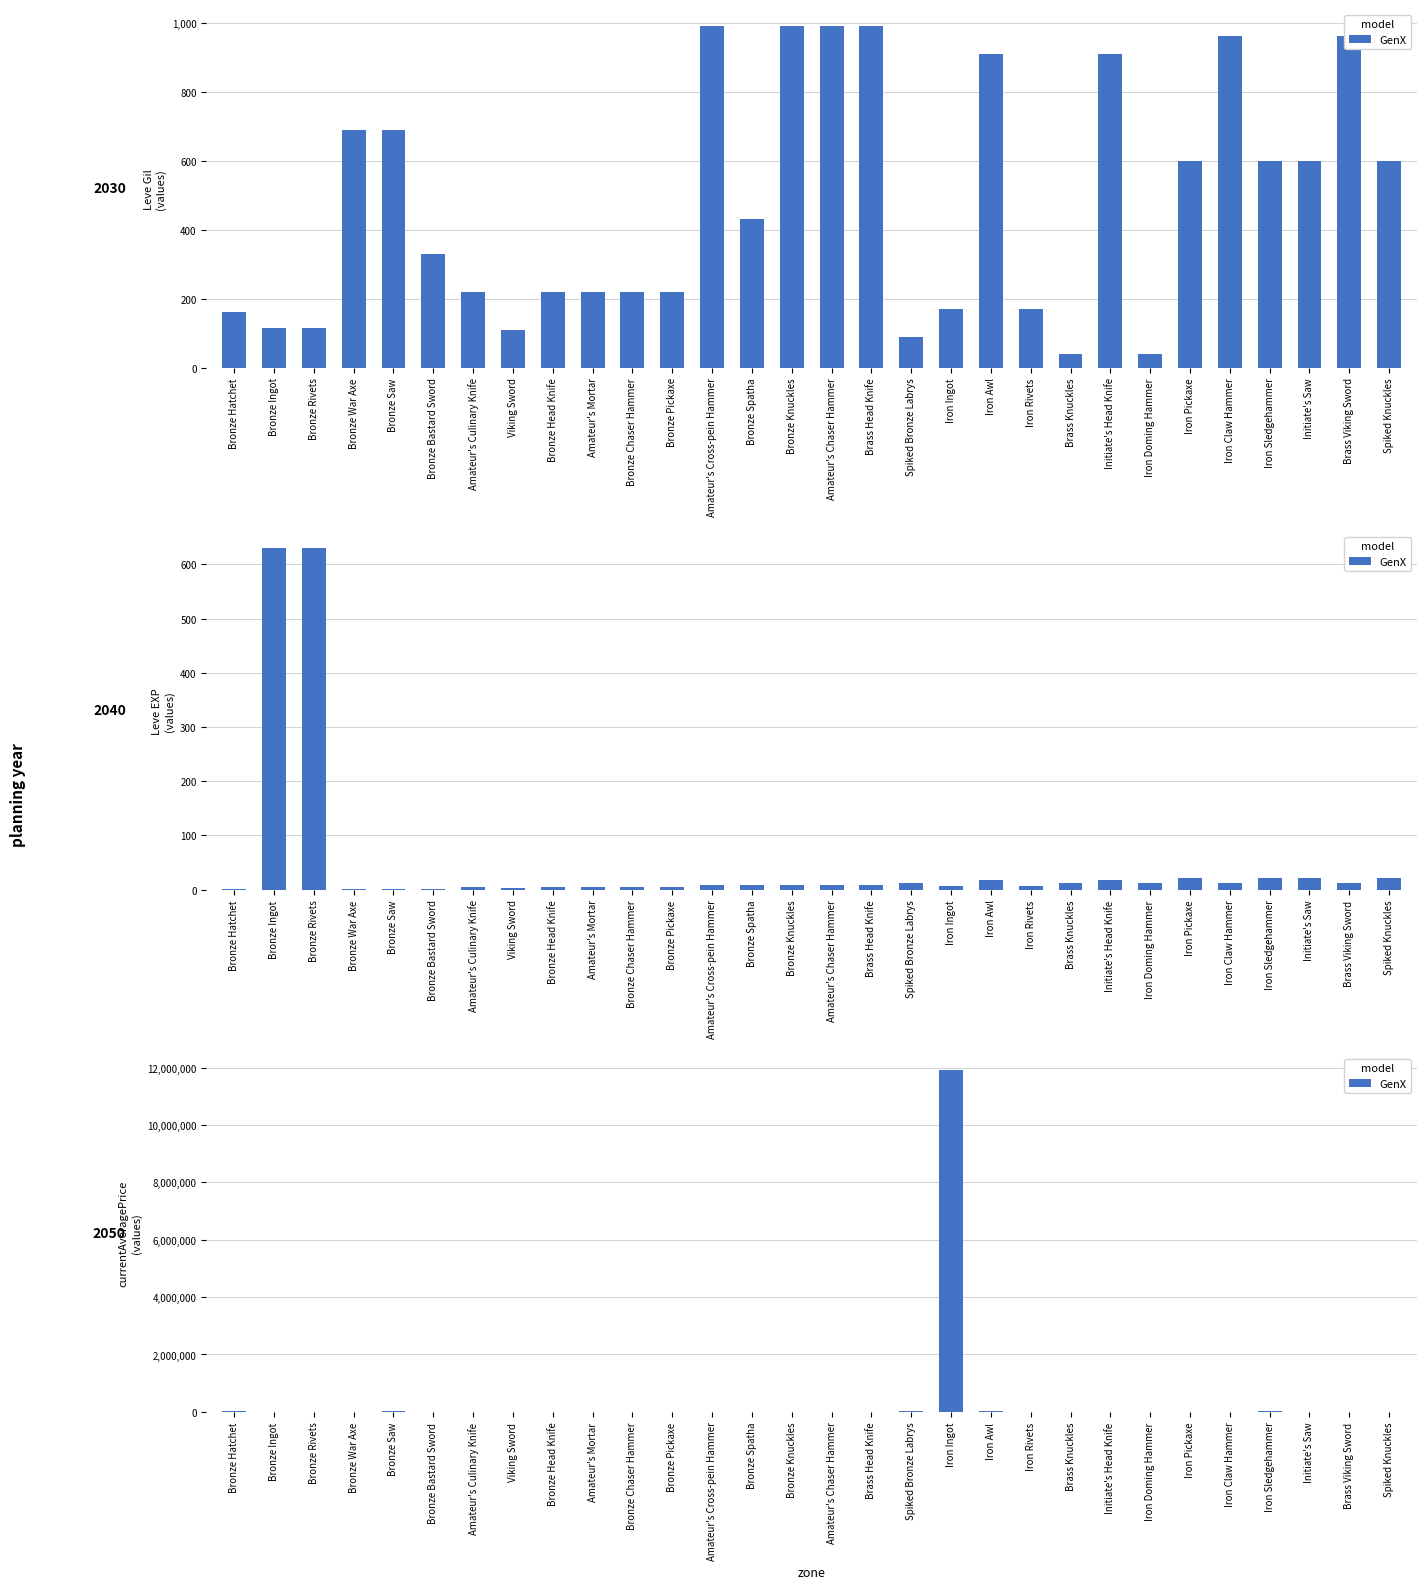

True or false: the data shows -4345025 at Brass Head Knife.

False